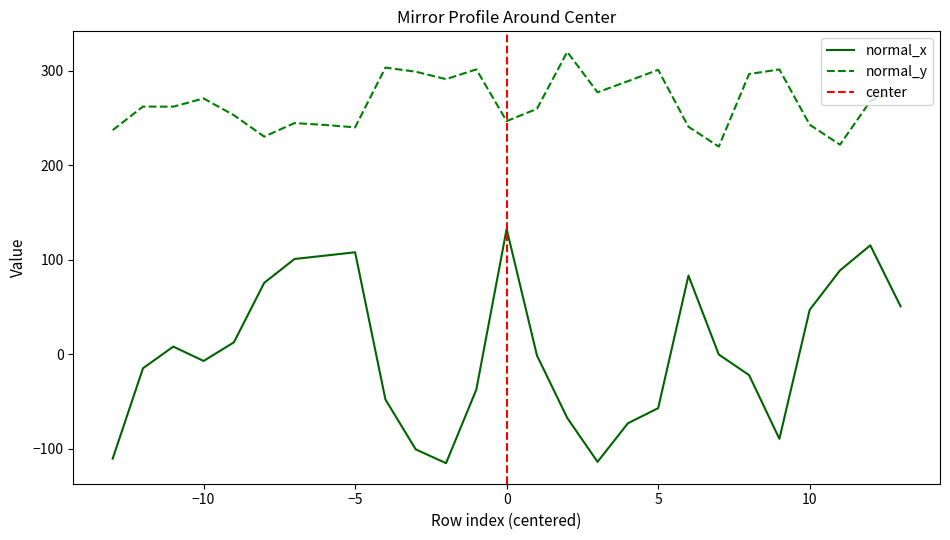

True or false: normal_x and normal_y intersect in this chart.

False